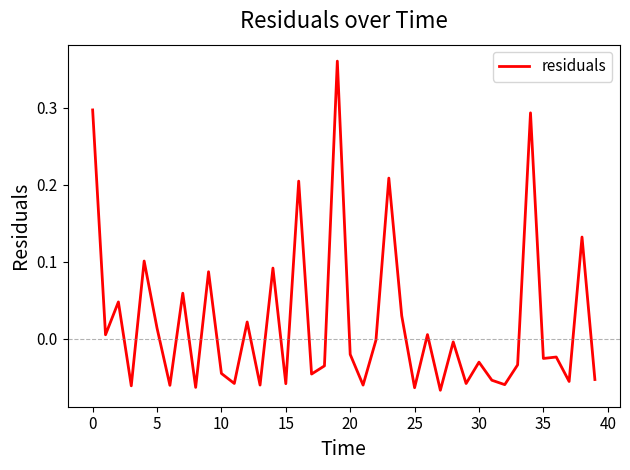

Does the chart display data point markers on the line(s)?

No